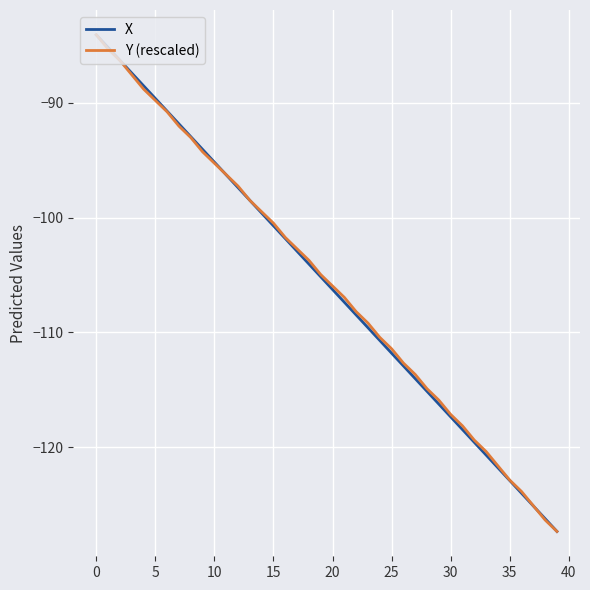

What is the highest value of the Y (rescaled) series?

-84.1